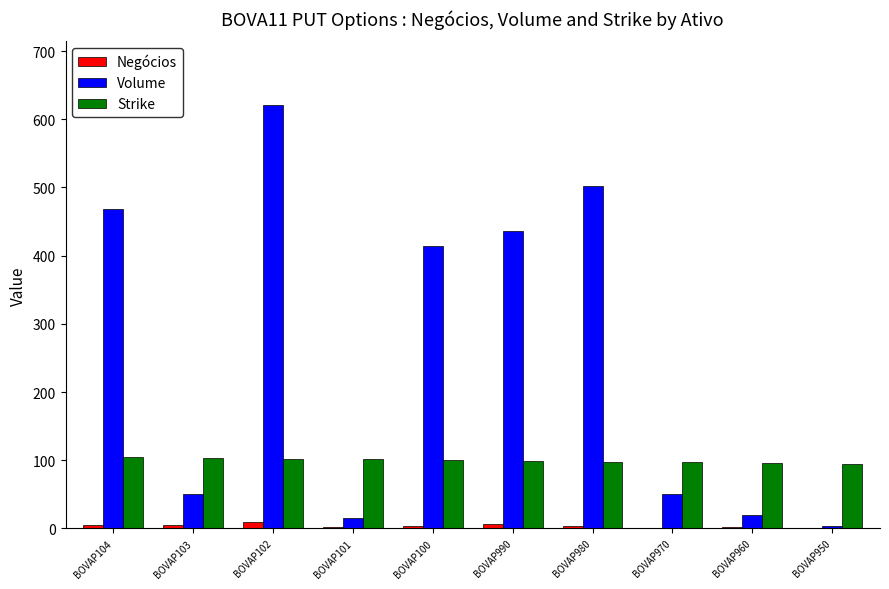

True or false: Negócios has a value of 5.0 at BOVAP103.

True